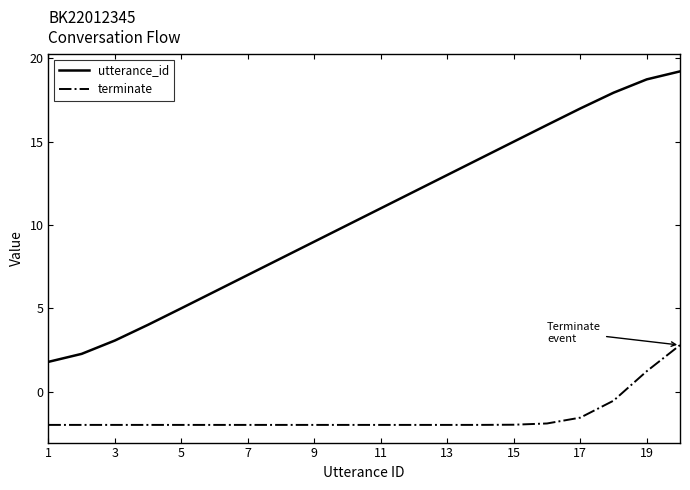

What is the highest value of the utterance_id series?

19.2